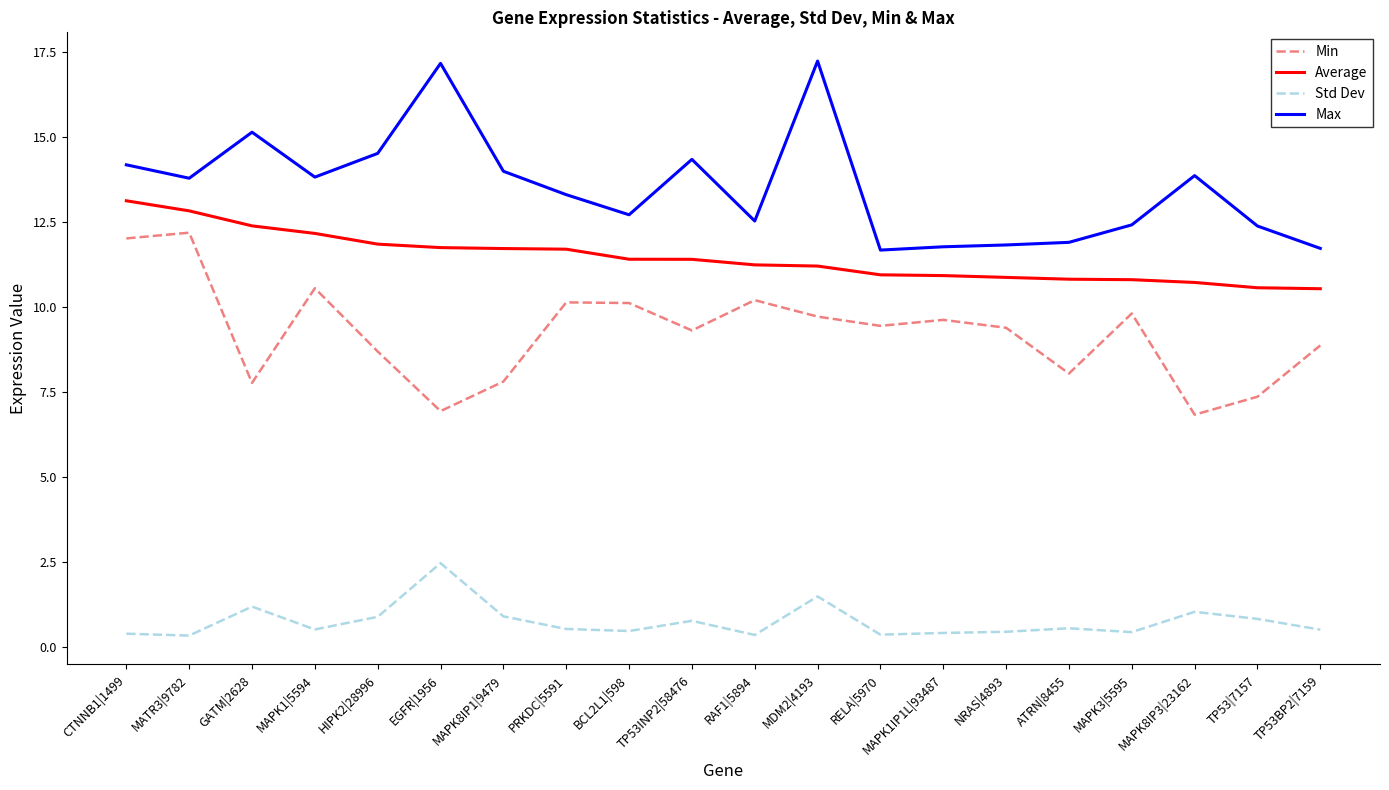

What is the total value across all series at TP53BP2|7159?

31.6